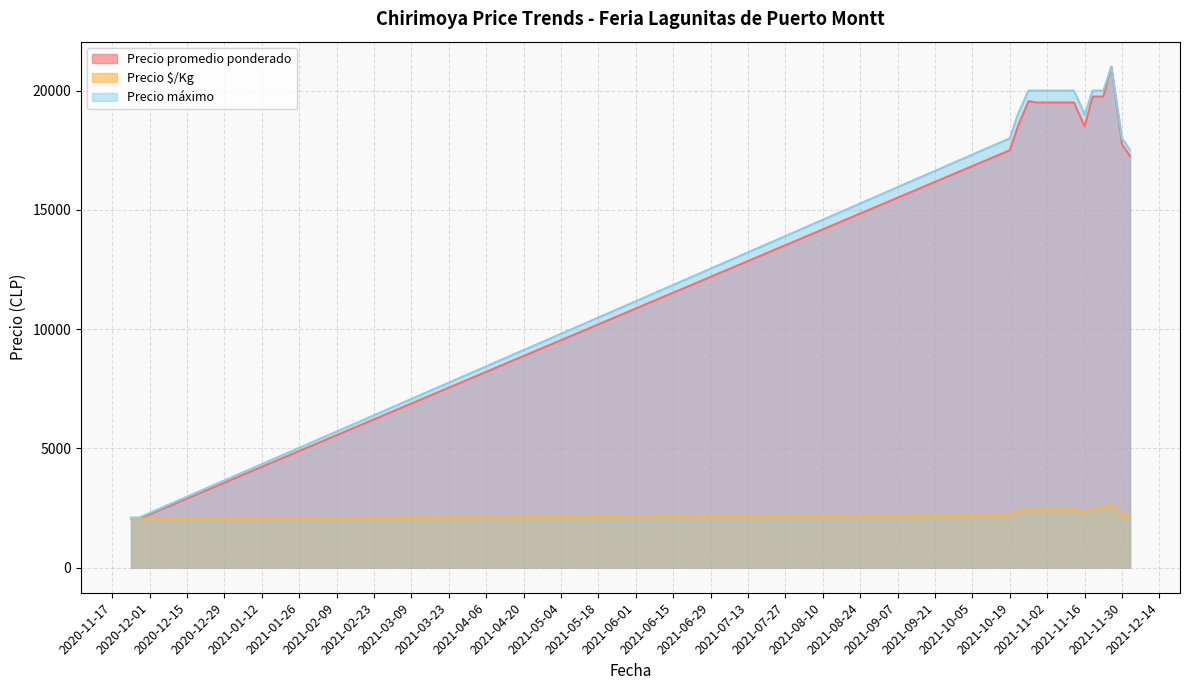

True or false: Precio $/Kg and Precio promedio ponderado cross at least once.

False